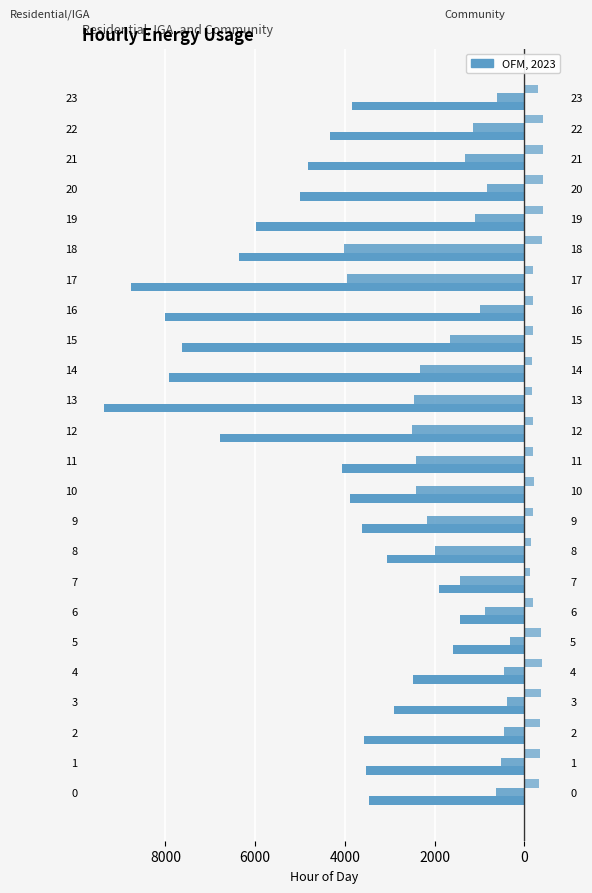

Which has a higher value, 23 or 12?

23